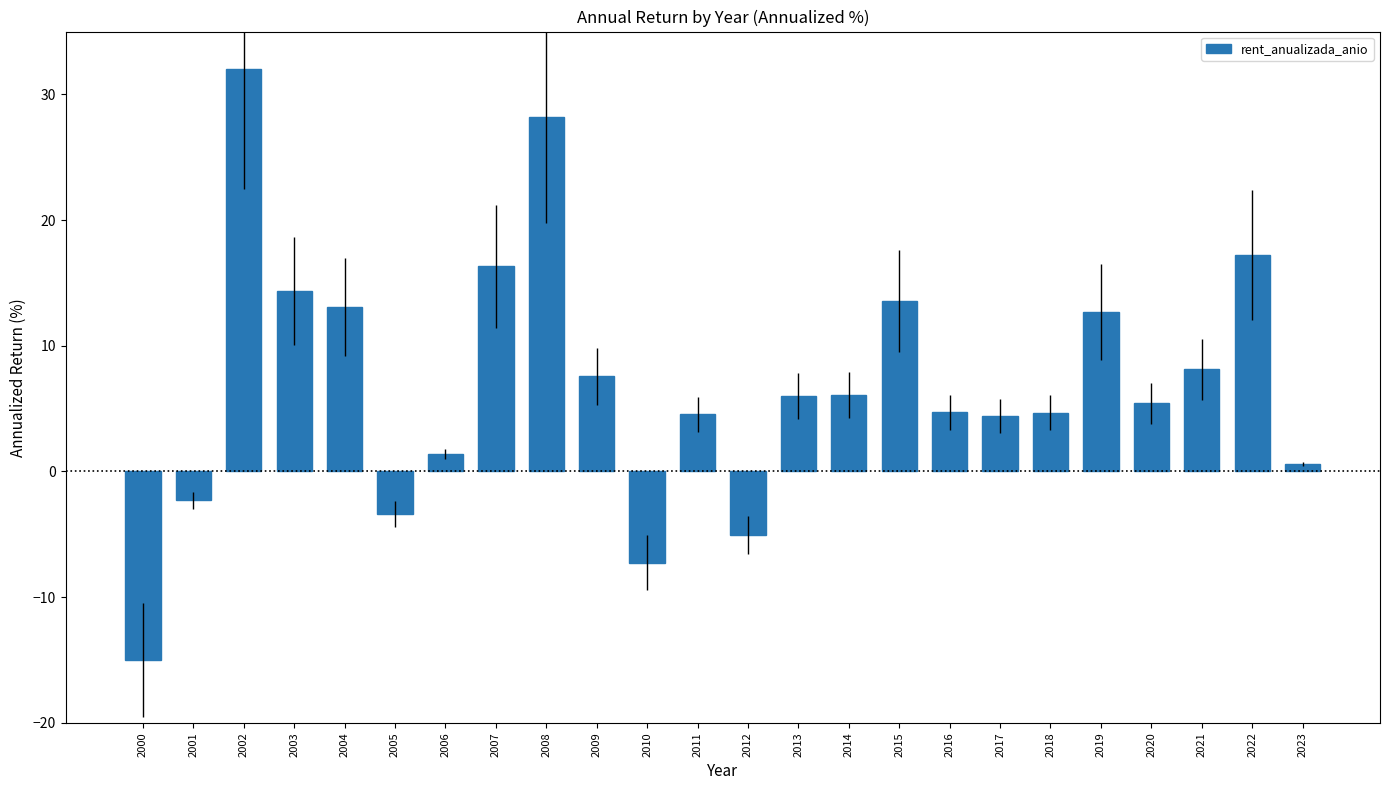

Which has a higher value, 2014 or 2012?

2014